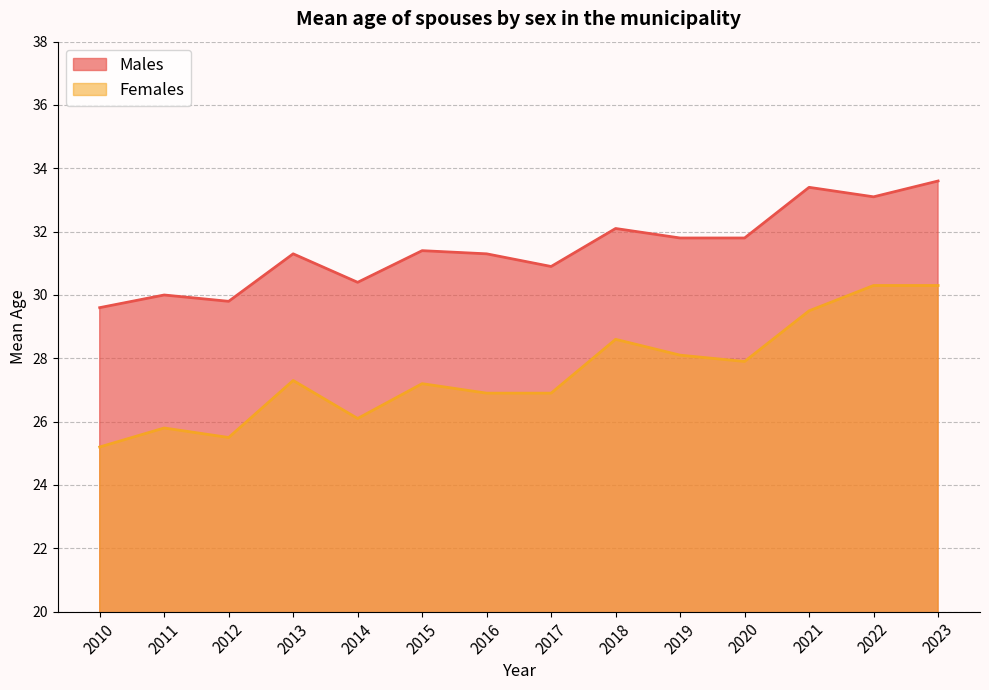

What is the difference between the second highest and minimum values in the Females series?

5.1